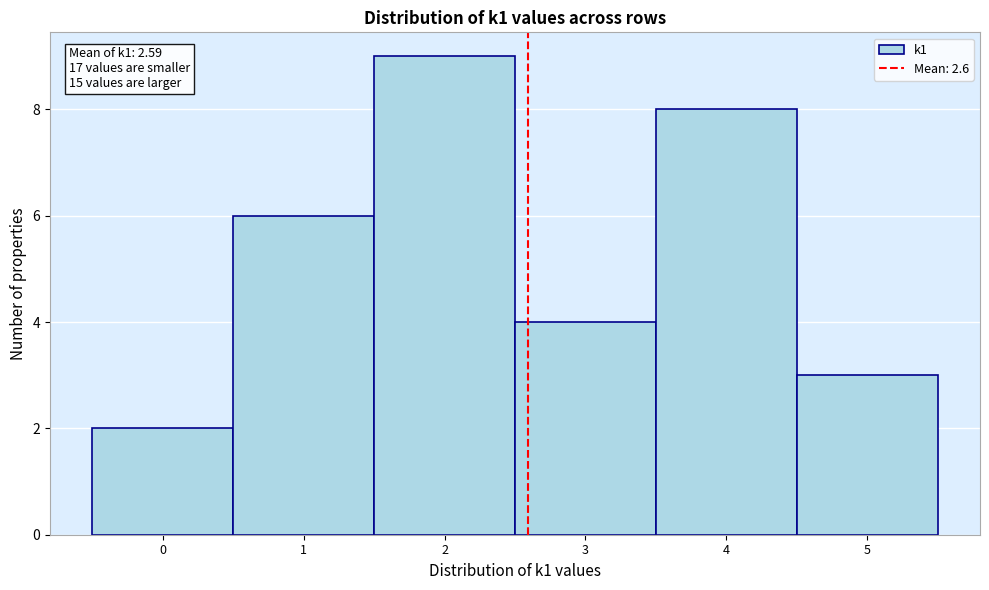

Which range on the x-axis has the tallest bar?

1.5 to 2.5